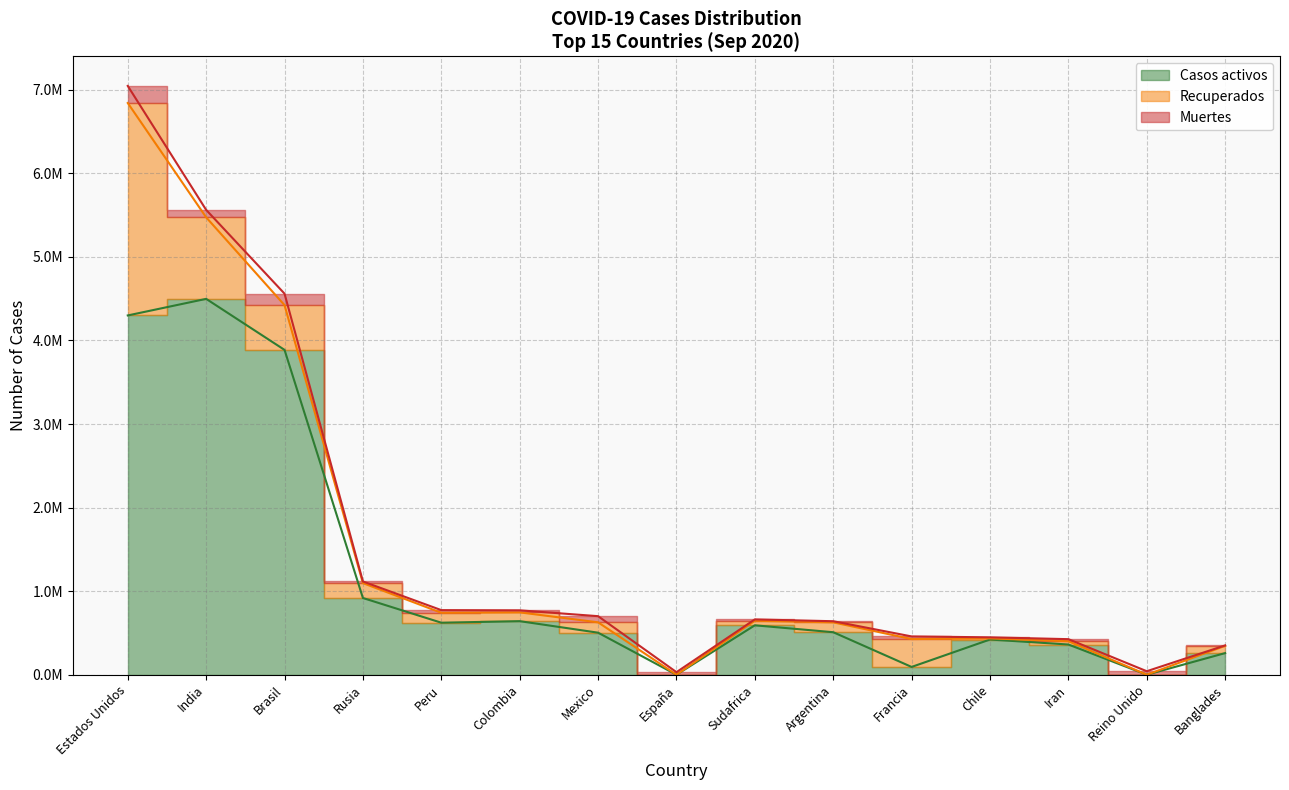

How many intersections are there between Recuperados and Muertes?

4